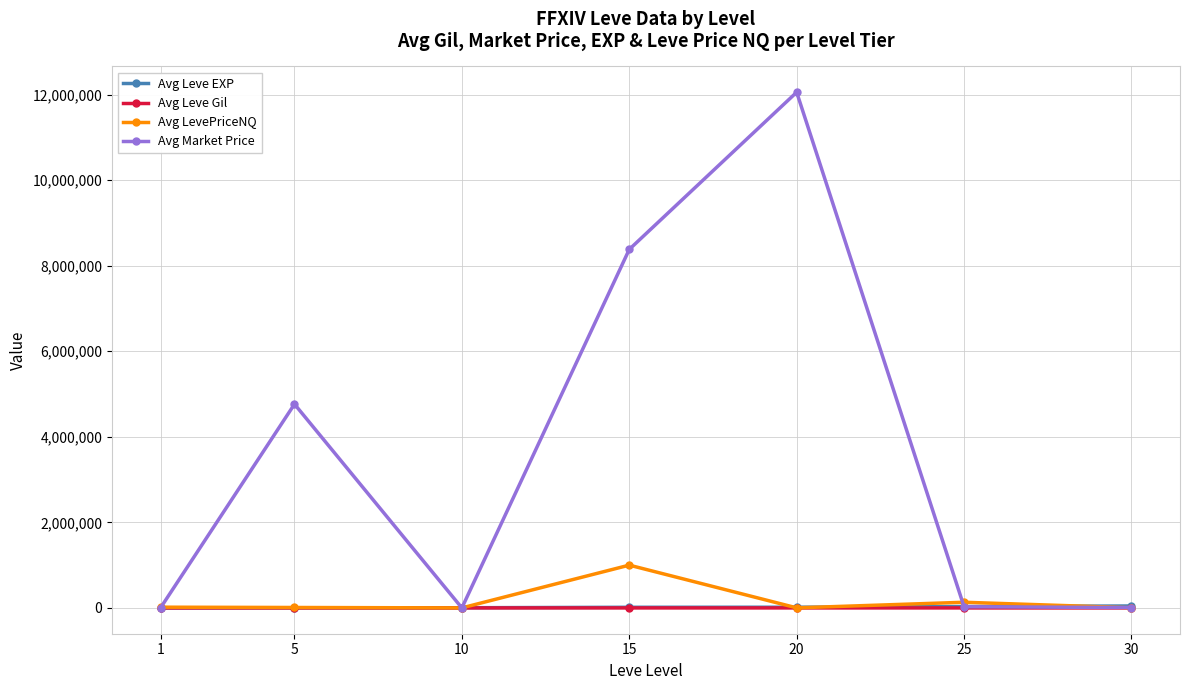

Which series has the largest total across all categories?

Avg Market Price